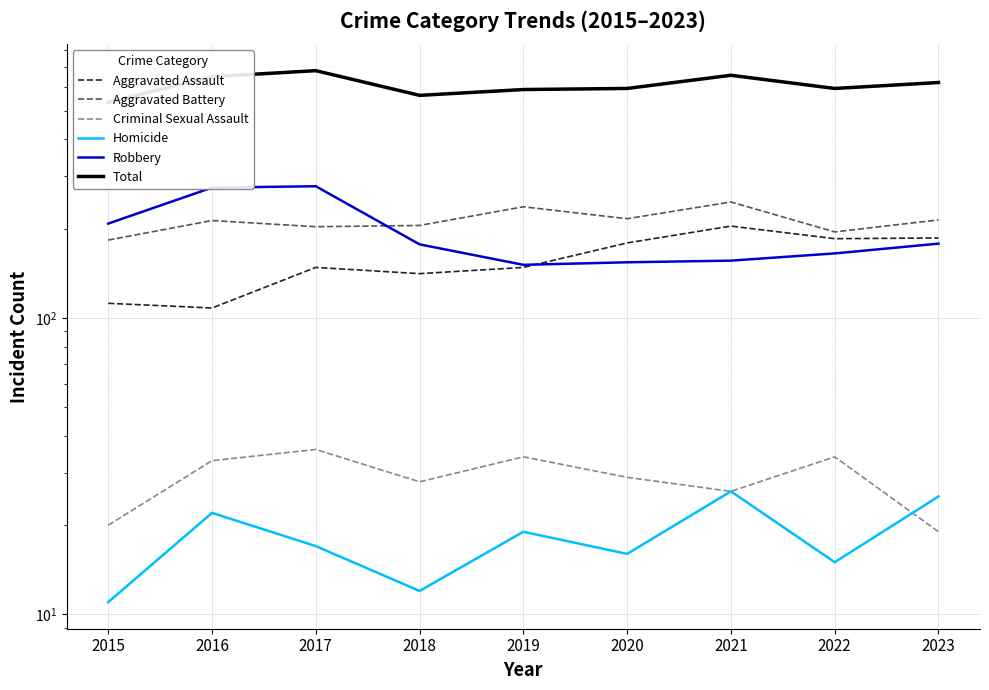

Is this an area chart (filled region under the line)?

No